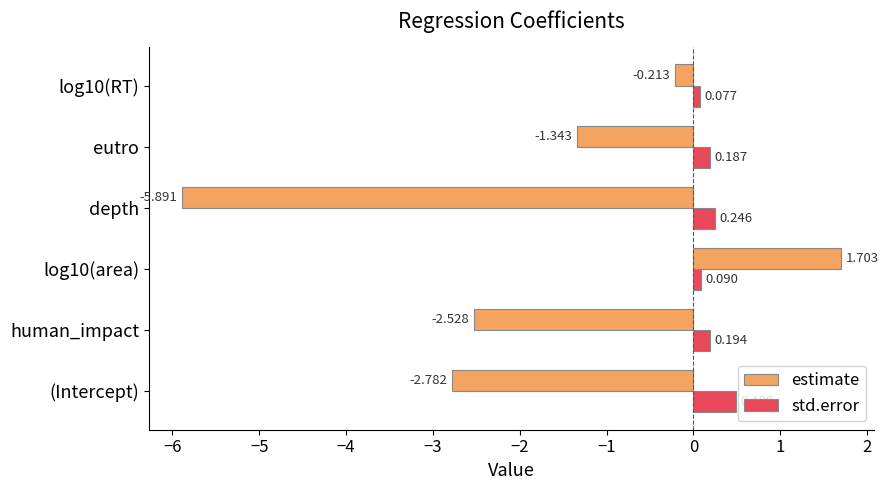

Where is estimate nearest to the value -2?

human_impact